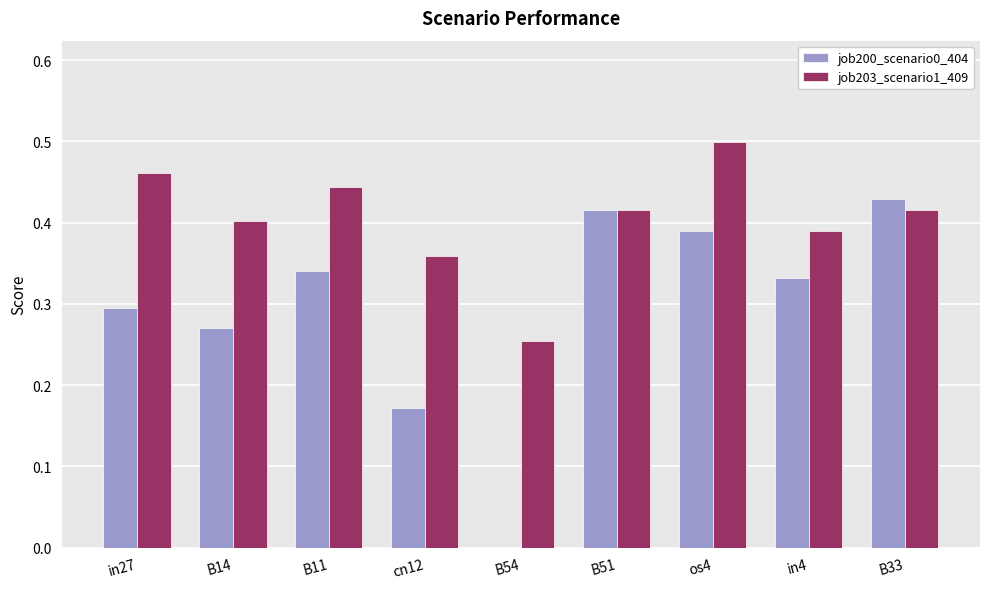

At which label is job200_scenario0_404 closest to 0?

B54